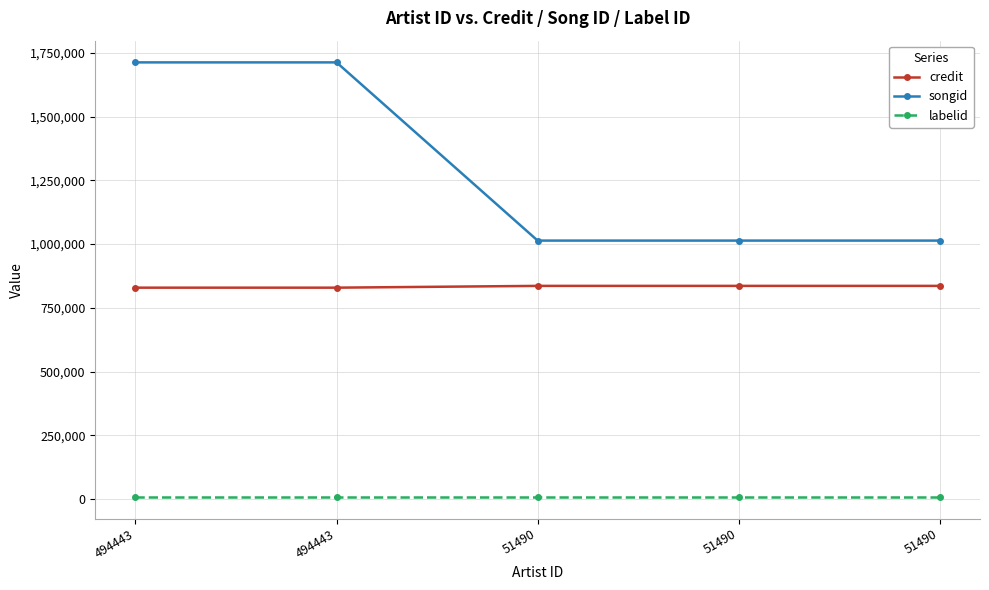

Is this an area chart (filled region under the line)?

No